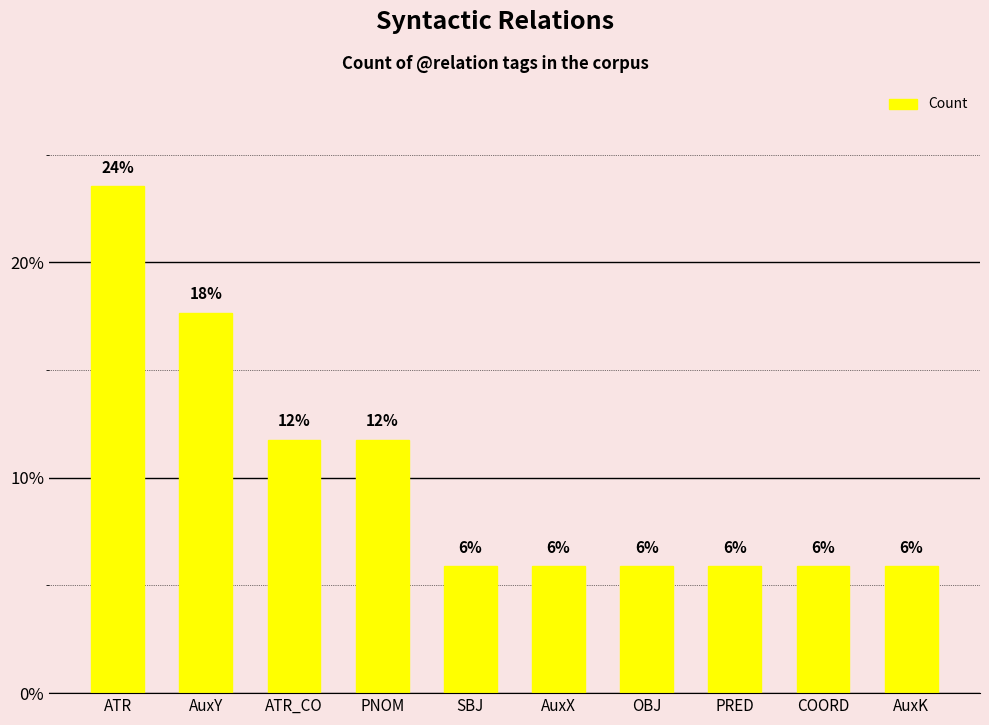

What is the label of the 5th bar from the left?

SBJ